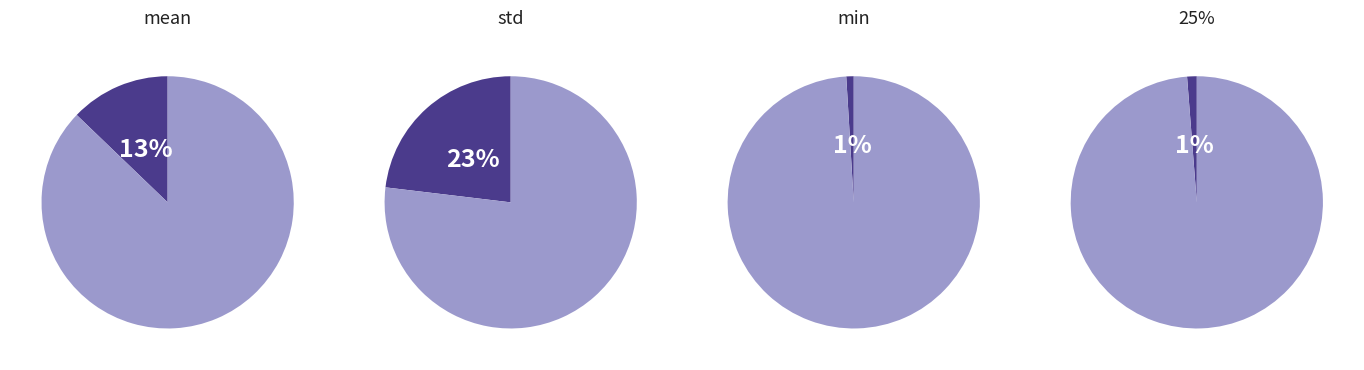

What percentage is the mean slice, to the nearest percent?

13%